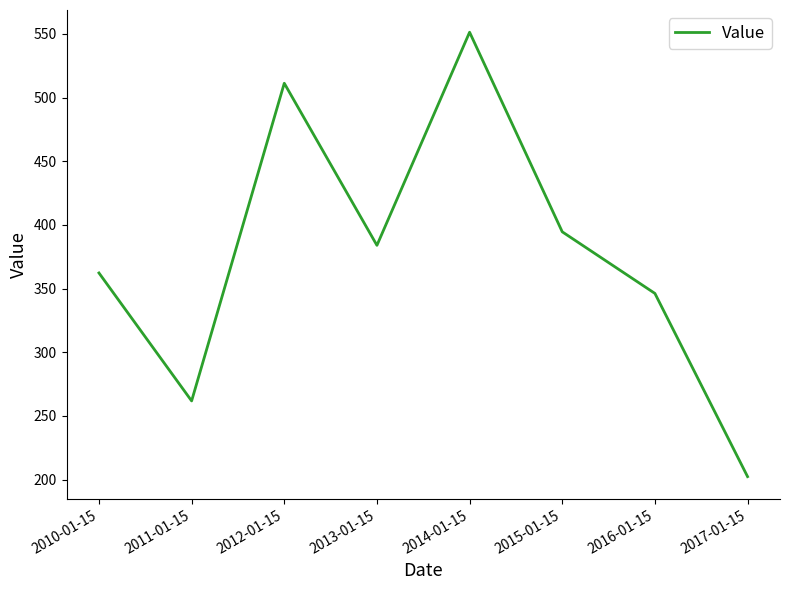

Reading left to right, list all the values displayed in this chart.

2010-01-15=362.3	2011-01-15=261.8	2012-01-15=511.3	2013-01-15=384.0	2014-01-15=551.3	2015-01-15=394.6	2016-01-15=346.2	2017-01-15=202.4